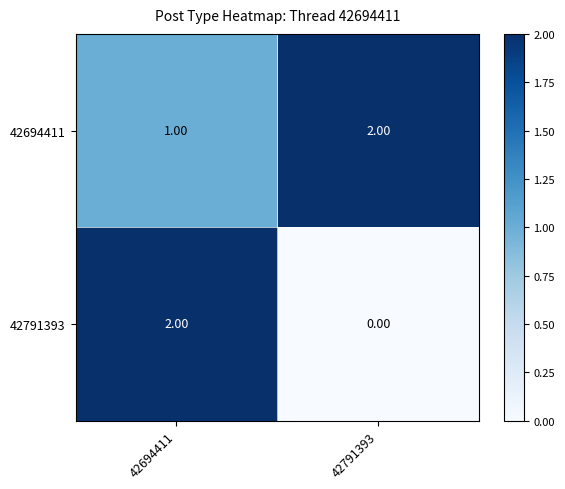

At which category is the sum across all series the highest?

42694411